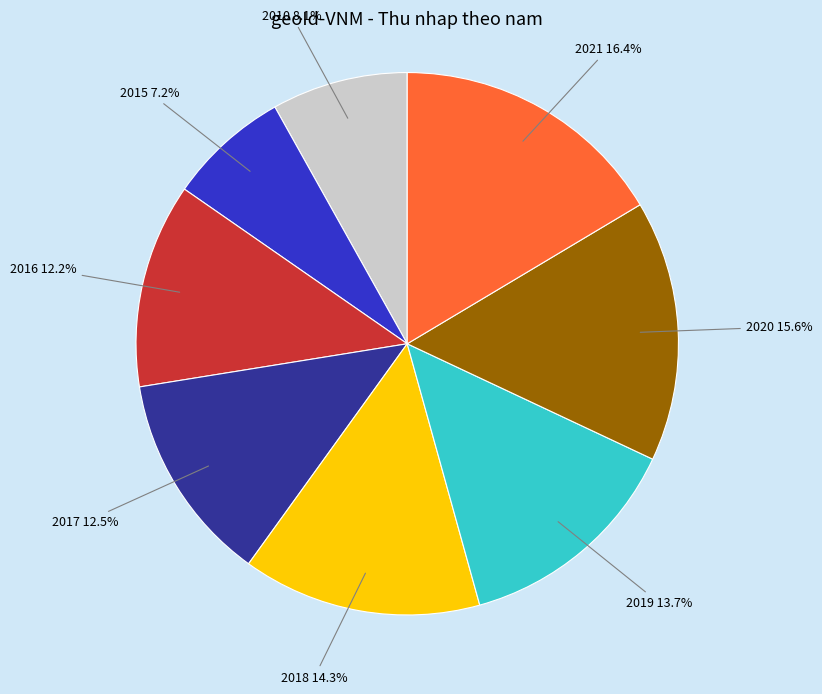

Does 2015 represent more than half of the total?

No